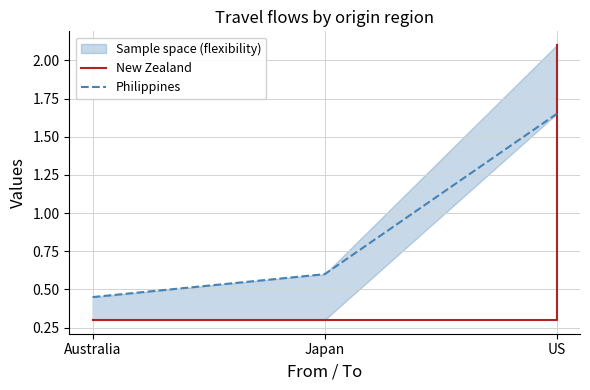

Reading left to right, transcribe all the data shown in this chart.

New Zealand: 0.3	0.3	2.1
Philippines: 0.5	0.6	1.6